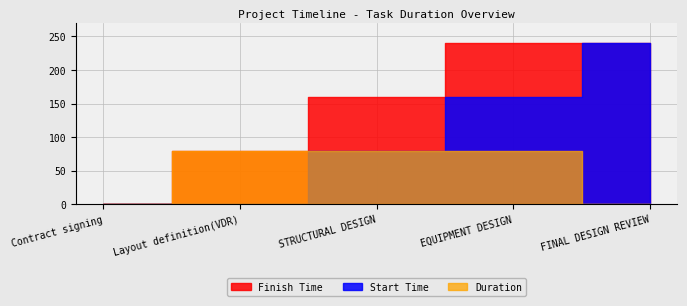

What is the label of the 3rd point from the right?

STRUCTURAL DESIGN